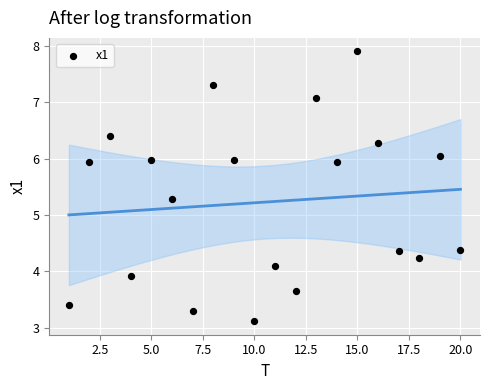

What Y value in the scatter plot is closest to 5?

5.3